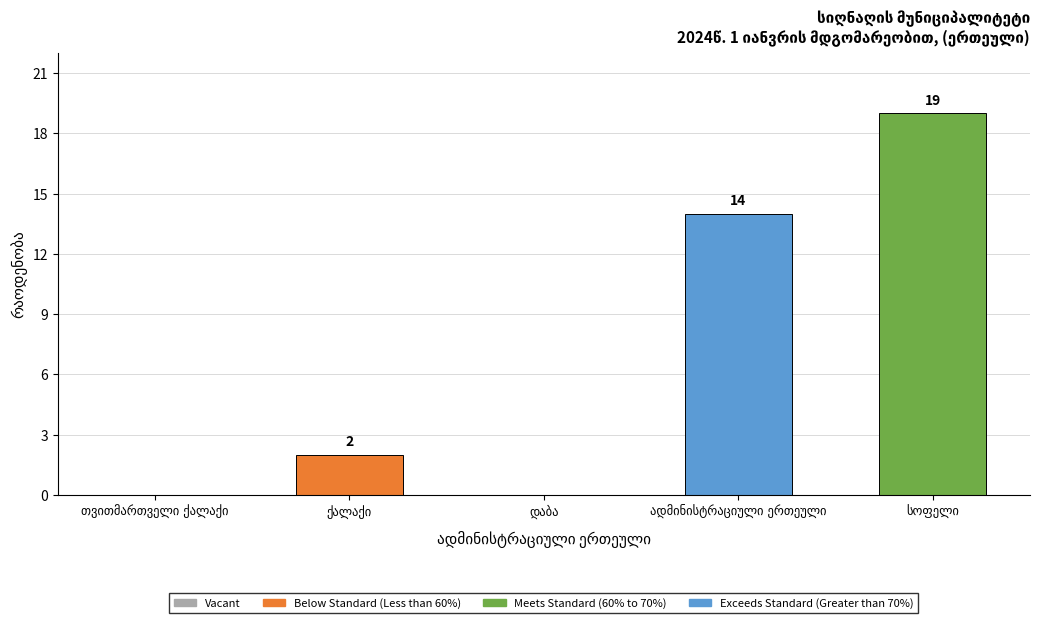

What is the greatest value displayed?

19